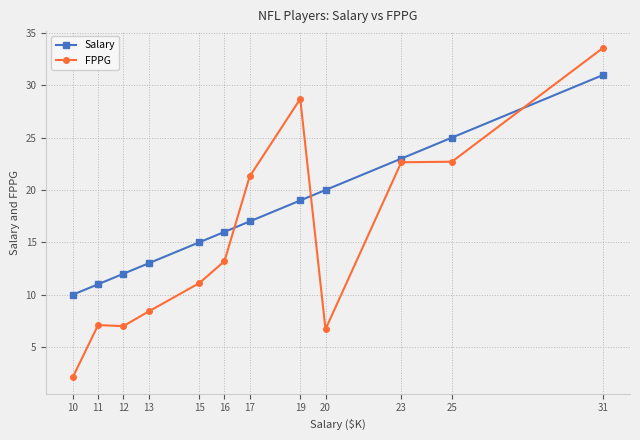

What is the sum of the FPPG values at 10 and 25?

24.8